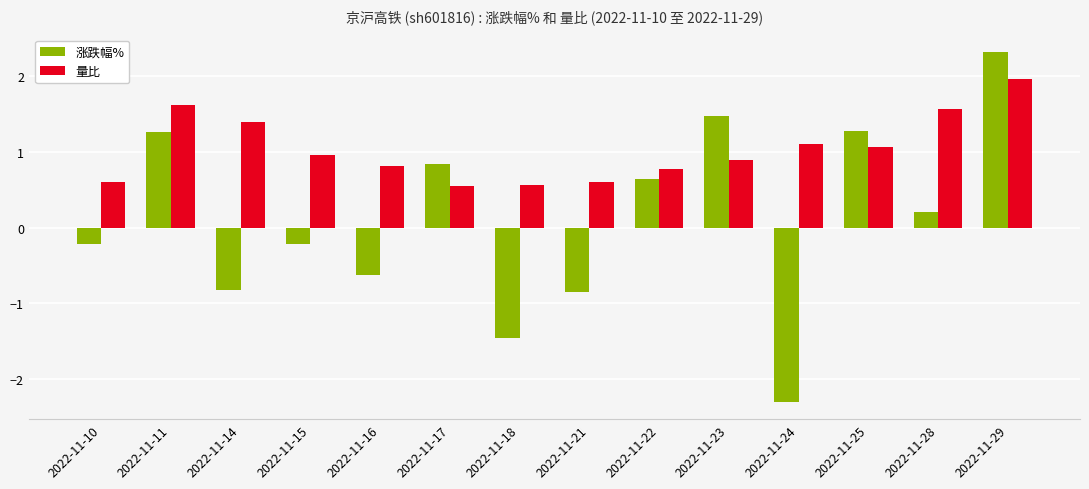

Rank the series by their maximum value, from lowest to highest.

量比, 涨跌幅%